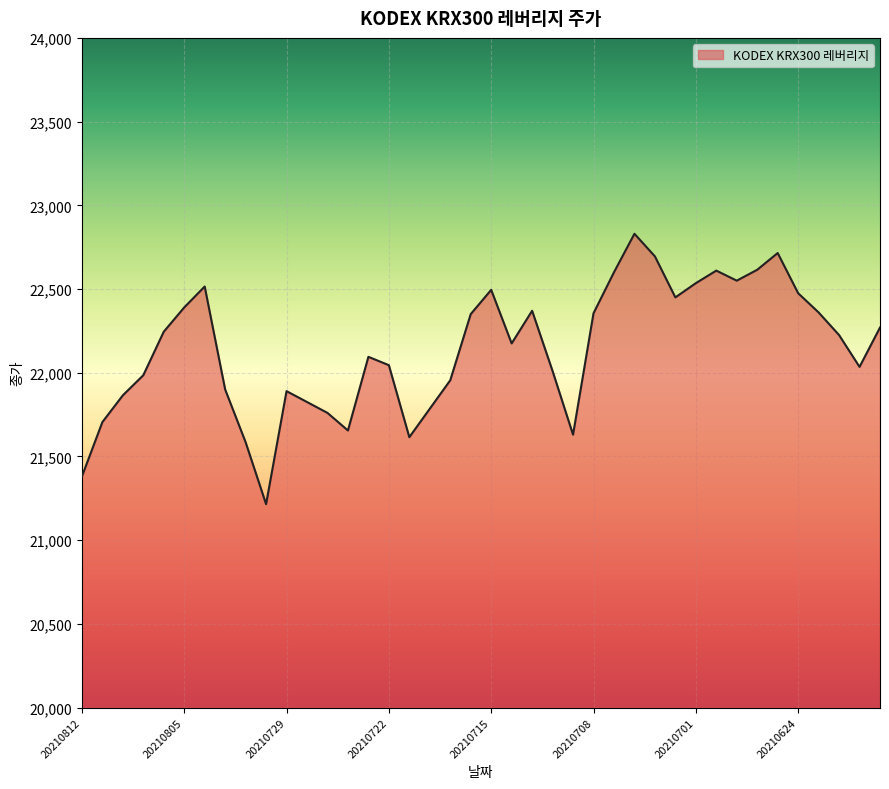

What is the difference between the second highest and second lowest values?

1335